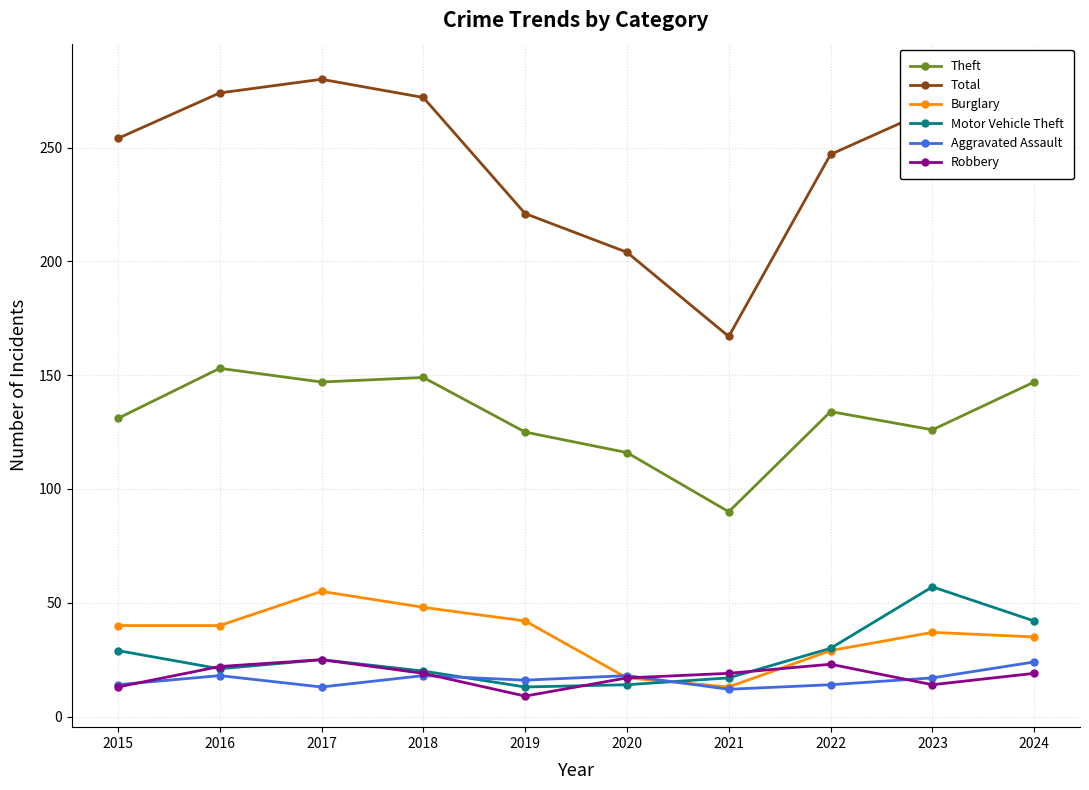

Where is the first local maximum for Aggravated Assault?

2016